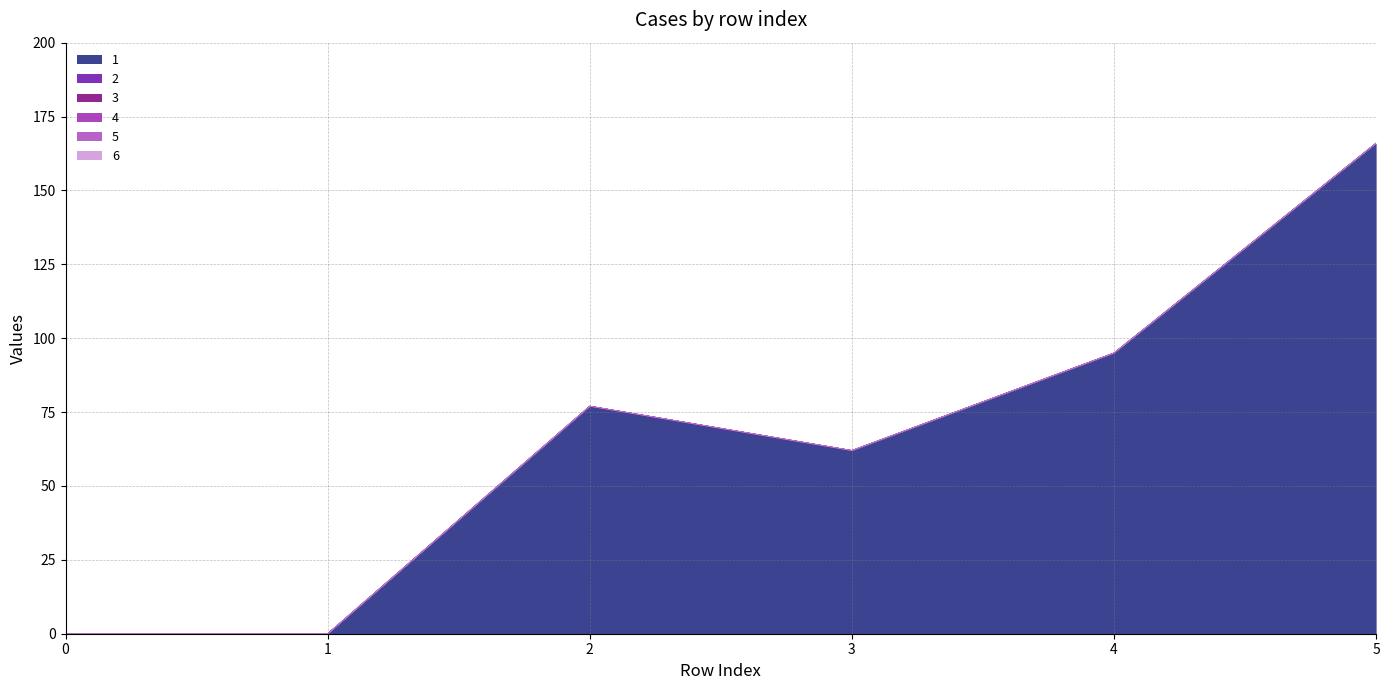

Which series has the largest range (max minus min)?

1